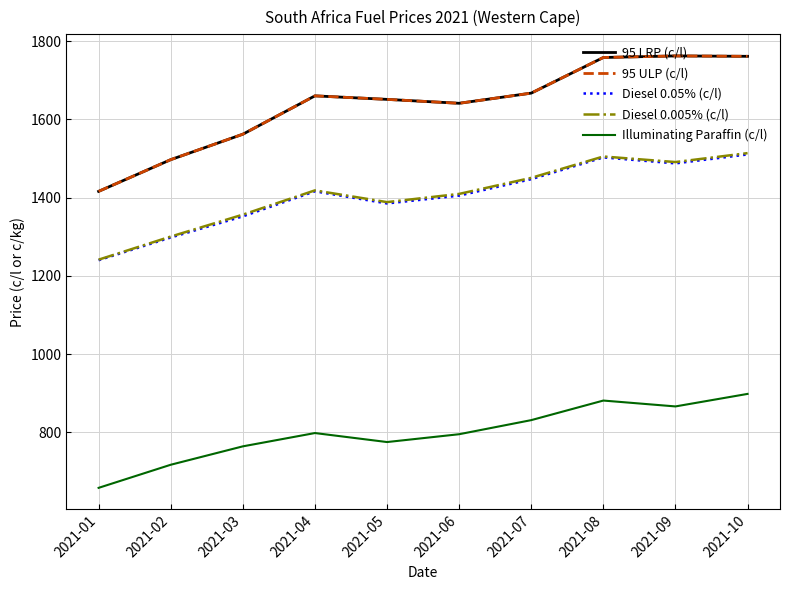

What is the average value of the Diesel 0.05% (c/l) series?

1404.4